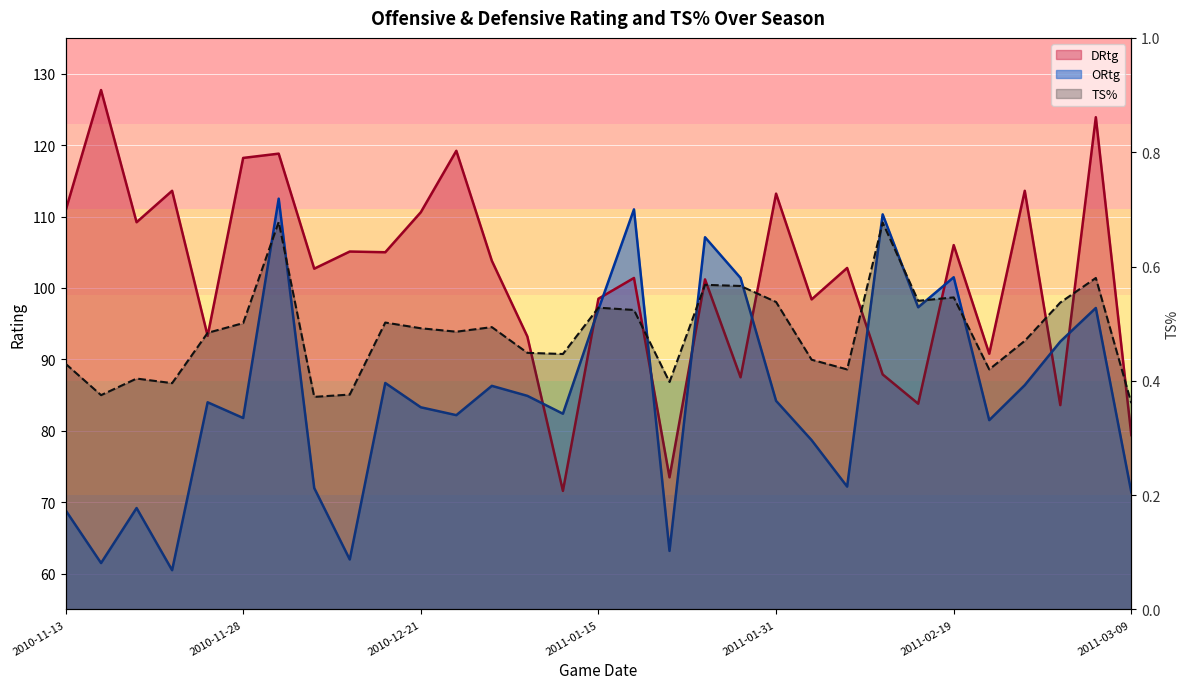

Which has a higher value, 2010-12-21 or 17?

2010-12-21